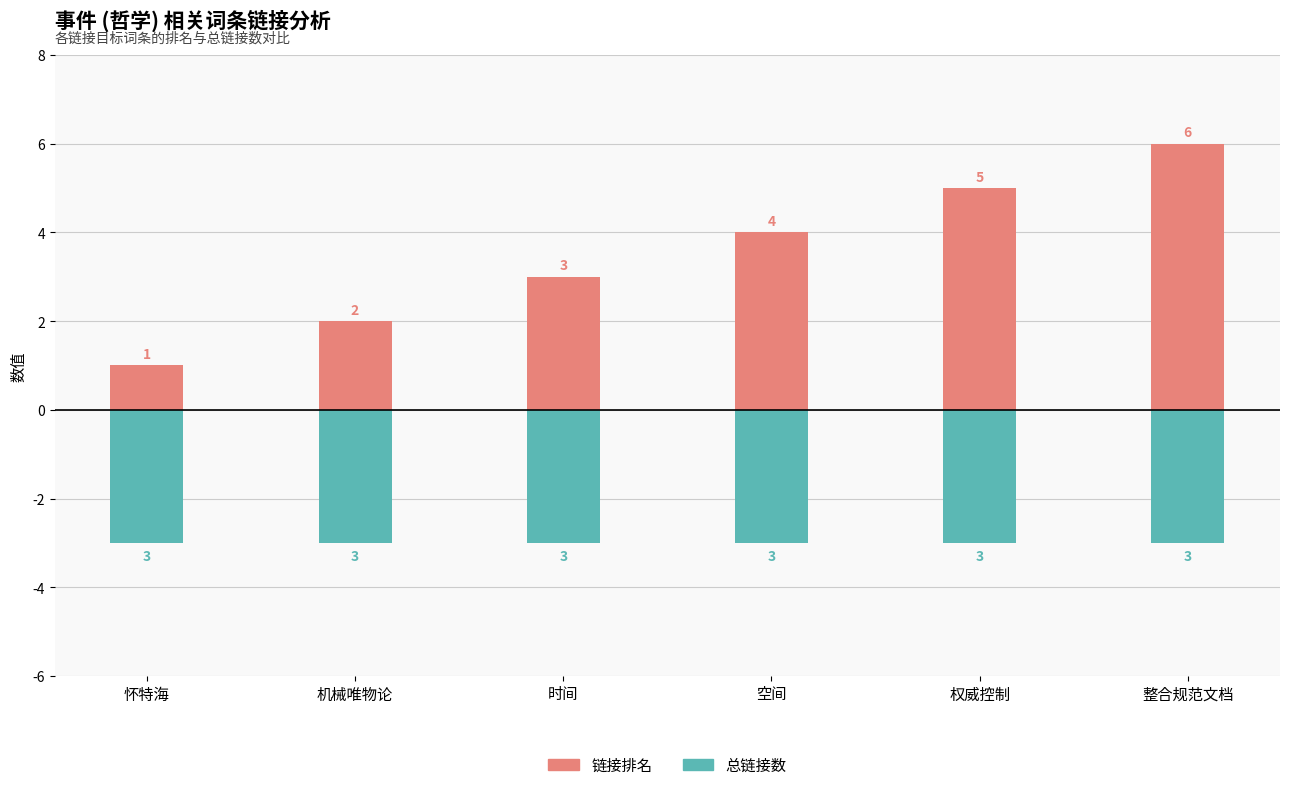

Rank the categories by 总链接数 value from lowest to highest.

怀特海, 机械唯物论, 时间, 空间, 权威控制, 整合规范文档